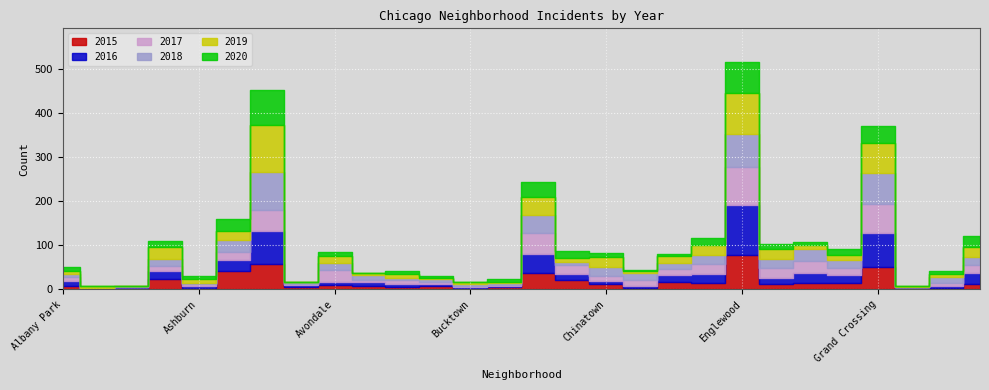

How many distinct data groups are displayed?

6